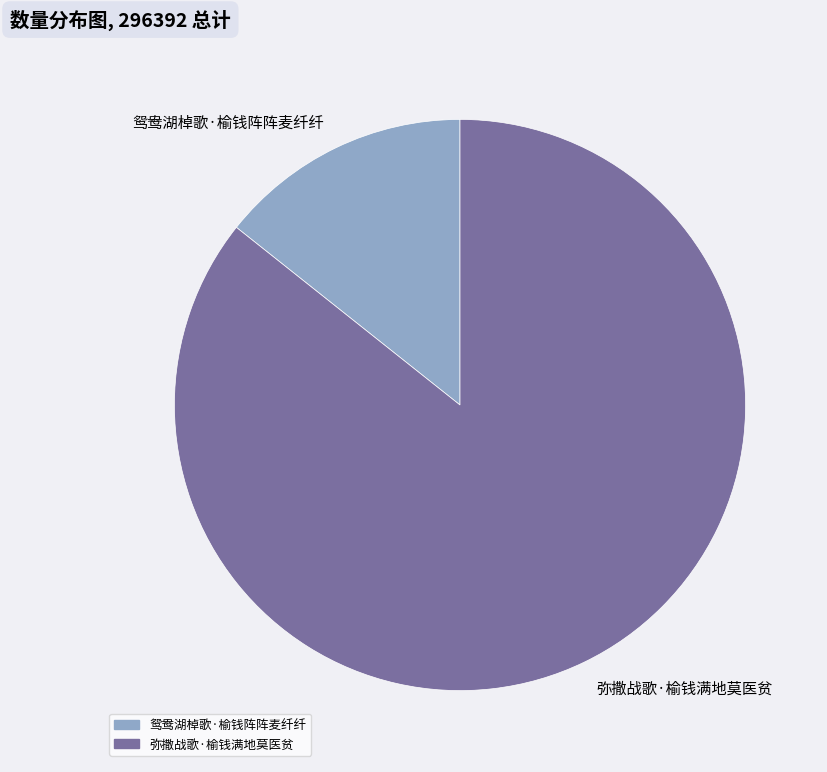

Does 弥撒战歌·榆钱满地莫医贫 account for over 50% of the chart?

Yes